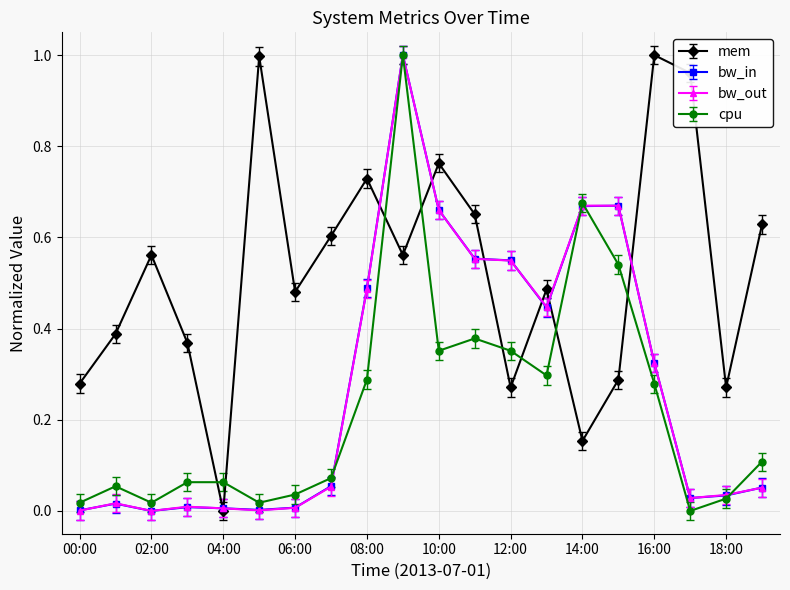

Is this an area chart (filled region under the line)?

No